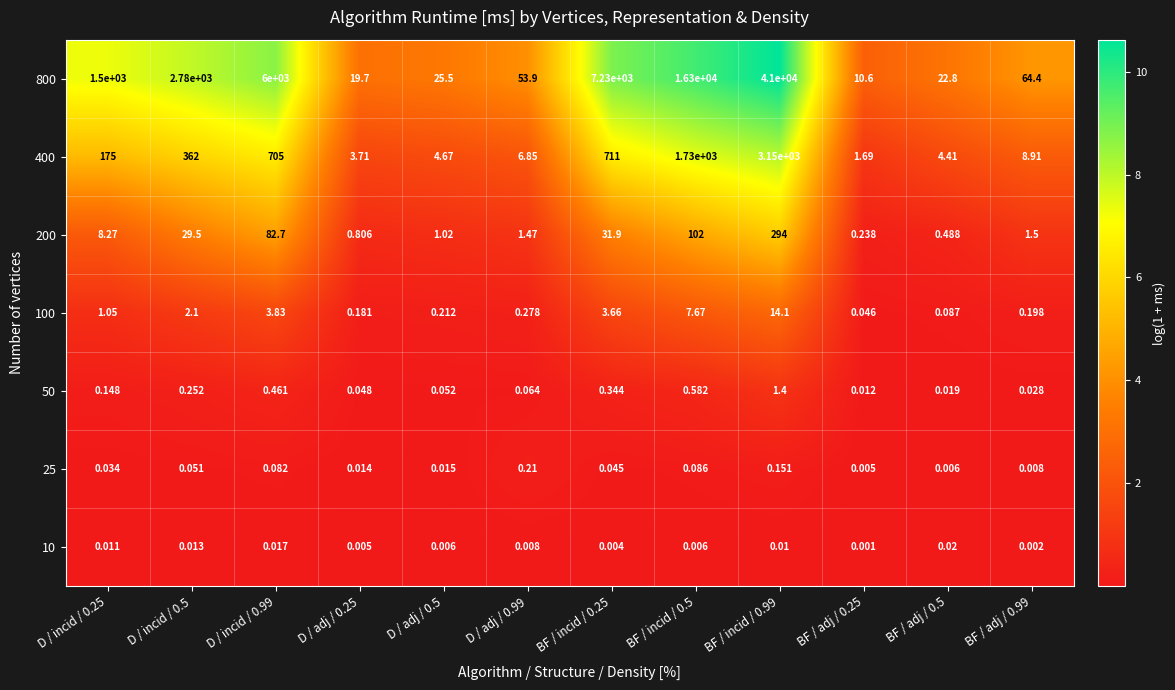

Is the value of 200 at D / incid / 0.25 greater than the value of 50 at D / adj / 0.99?

Yes